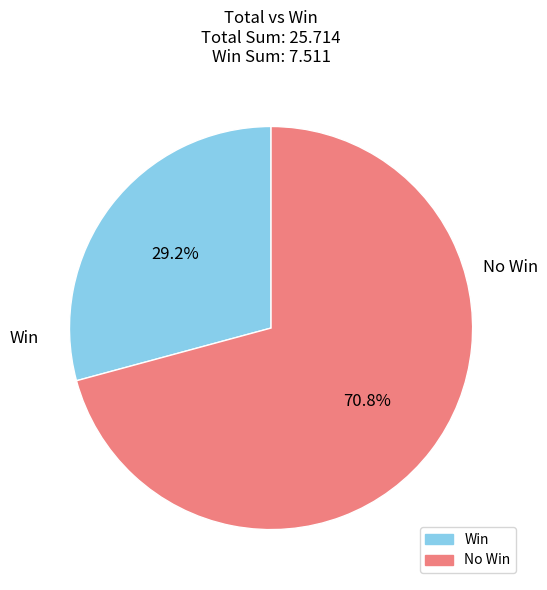

Is there any slice that represents more than half of the pie?

Yes